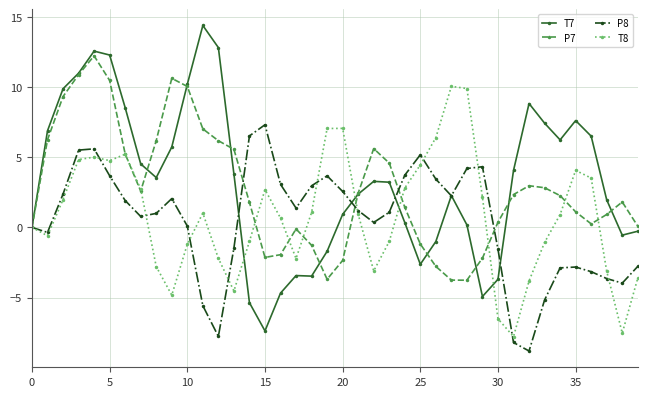

What is the smallest value displayed?

-8.8